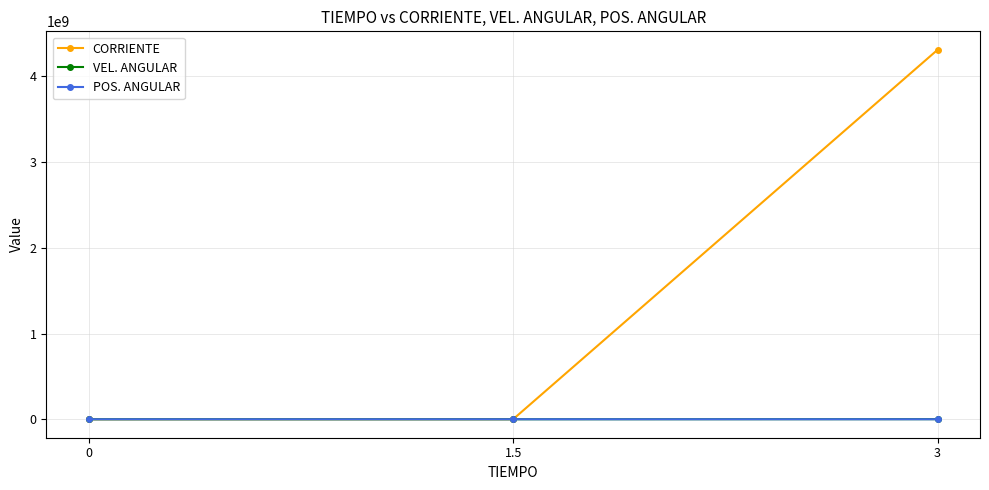

What are all the series names shown in the legend?

CORRIENTE, VEL. ANGULAR, POS. ANGULAR